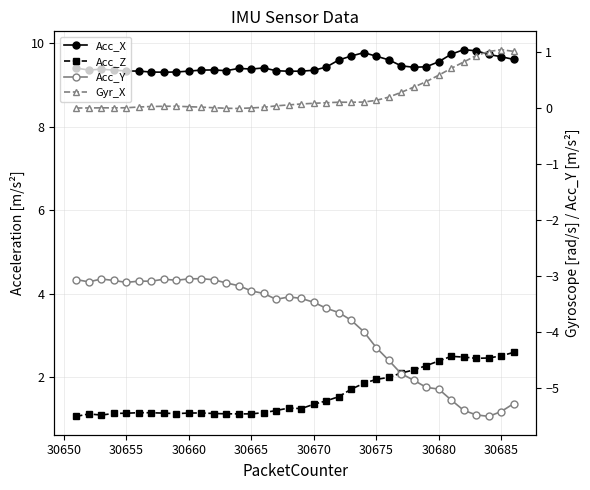

What is the sum of all Acc_X values?

340.8